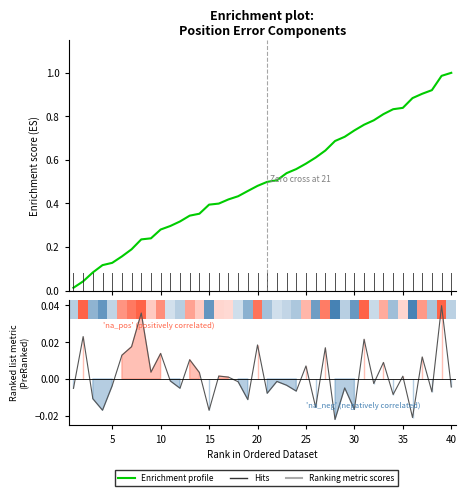

The Enrichment profile series shows 1.3 at 31. True or false?

False